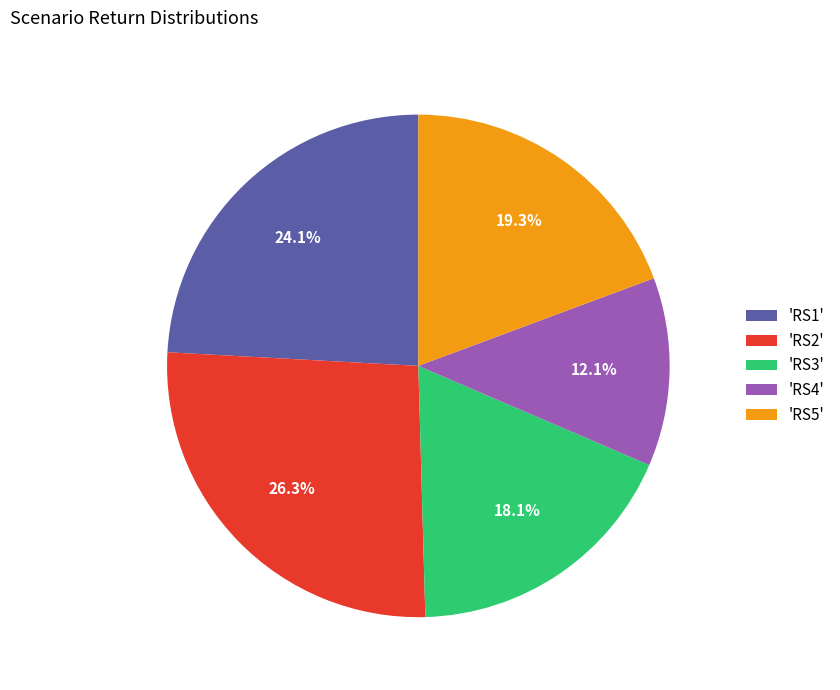

How much of the chart is everything except 'RS1'?

75.9%